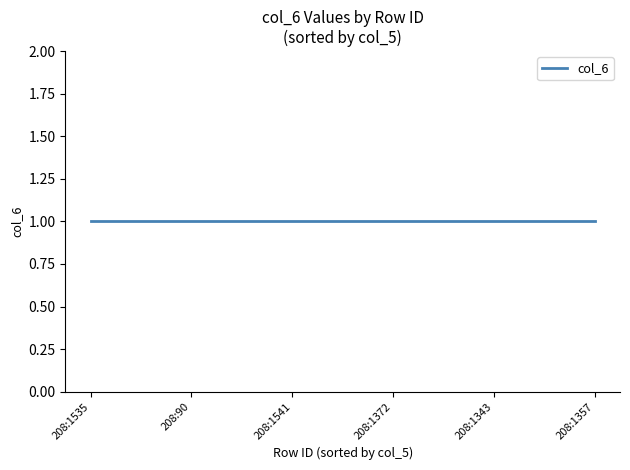

True or false: the data has more than 2 interior local peaks.

False